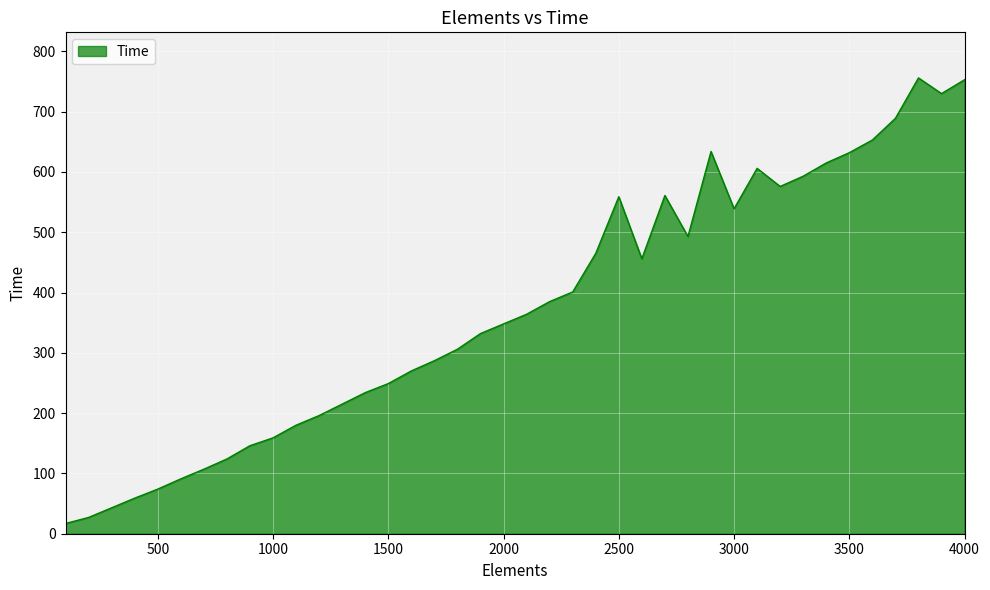

What is the difference between the maximum and minimum values?

739